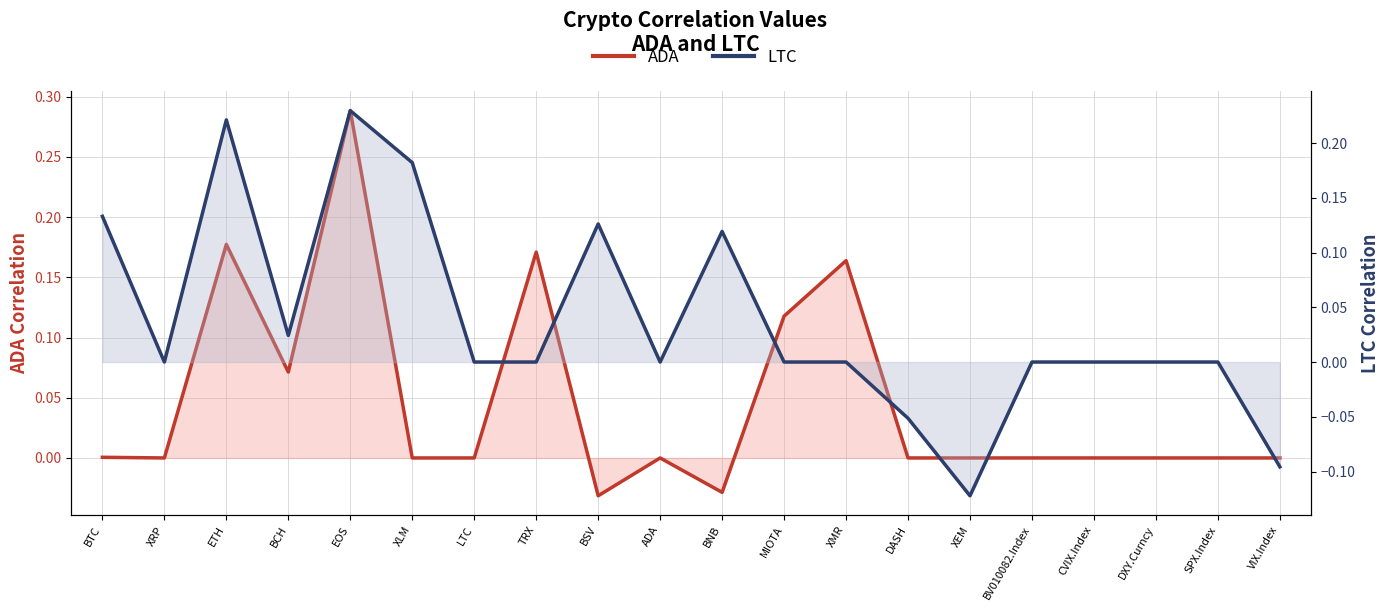

Which series ends up on top after the final intersection of ADA and LTC?

ADA